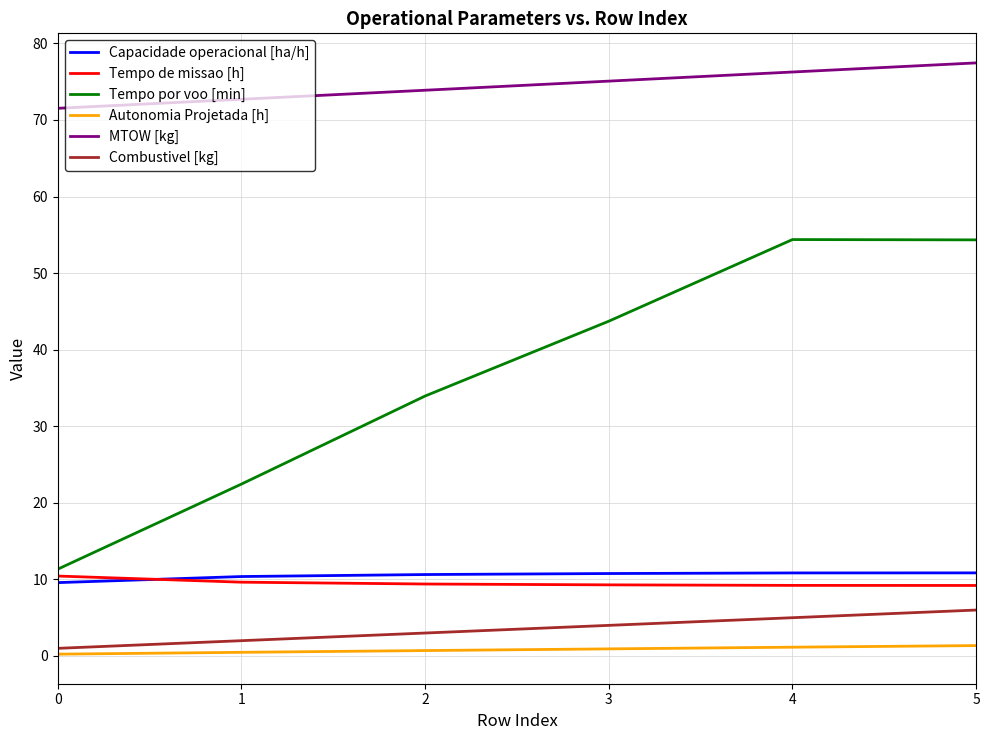

What is the spread (max minus min) of values at 2?

73.2